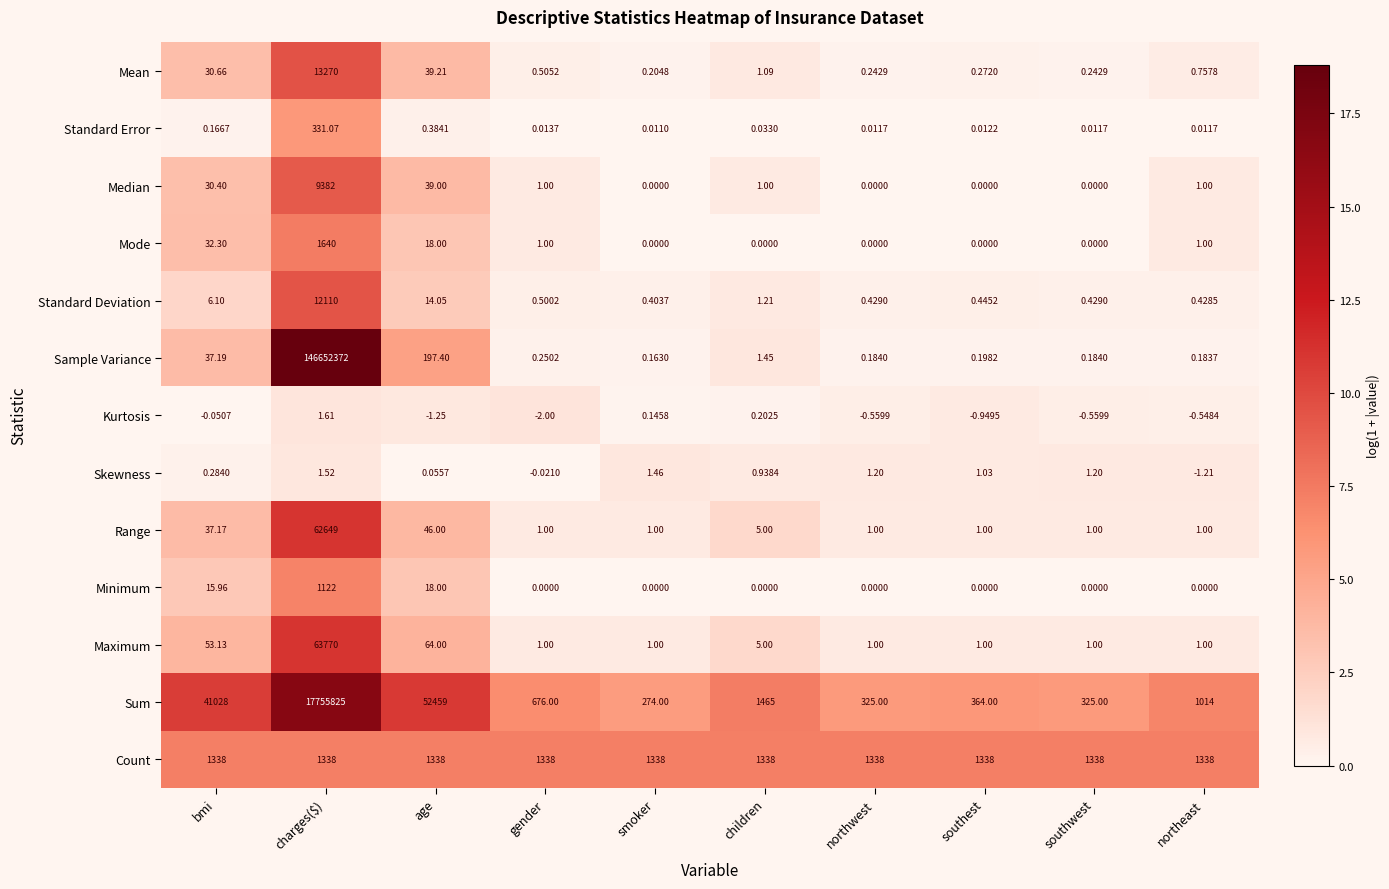

Which series has the largest total across all categories?

Sample Variance